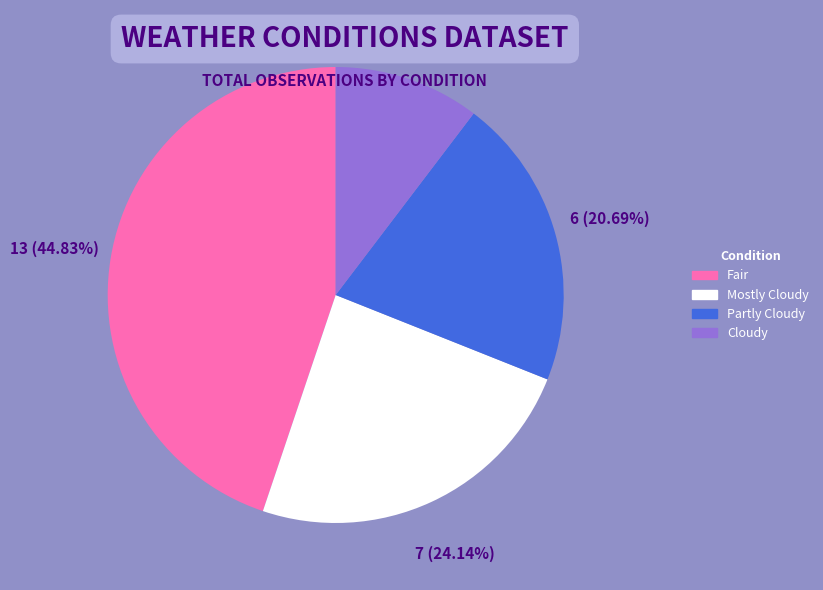

The Cloudy slice represents 1% of the pie. True or false?

False